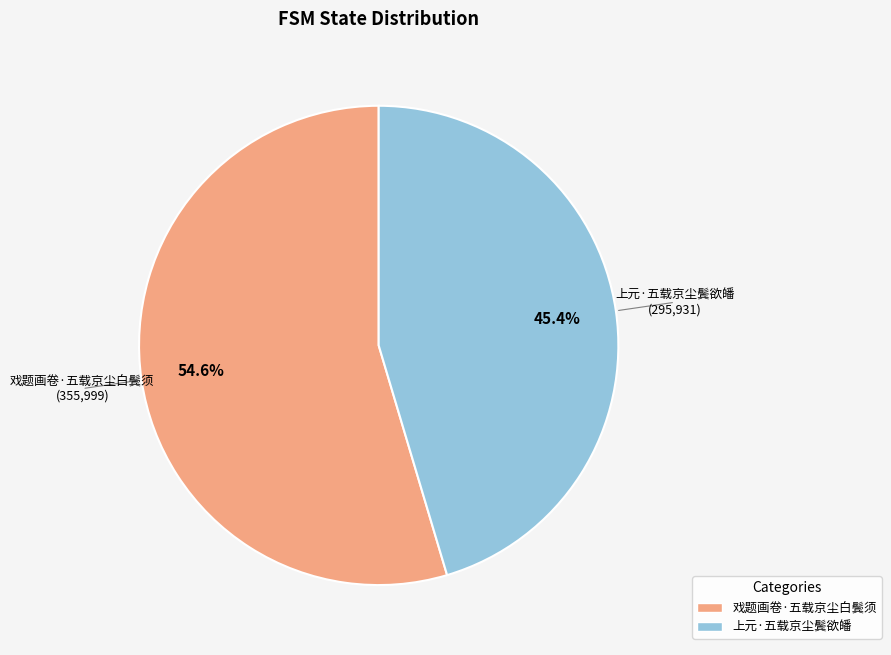

What percentage is the 戏题画卷·五载京尘白鬓须 slice, to the nearest percent?

55%